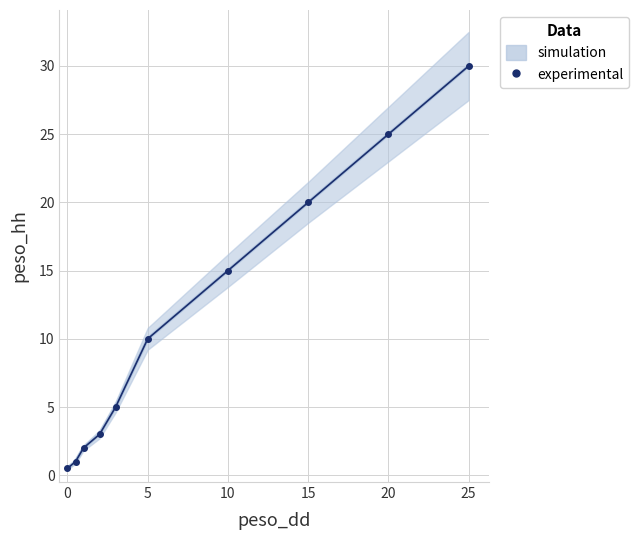

What is the difference between the maximum and minimum values?

29.5